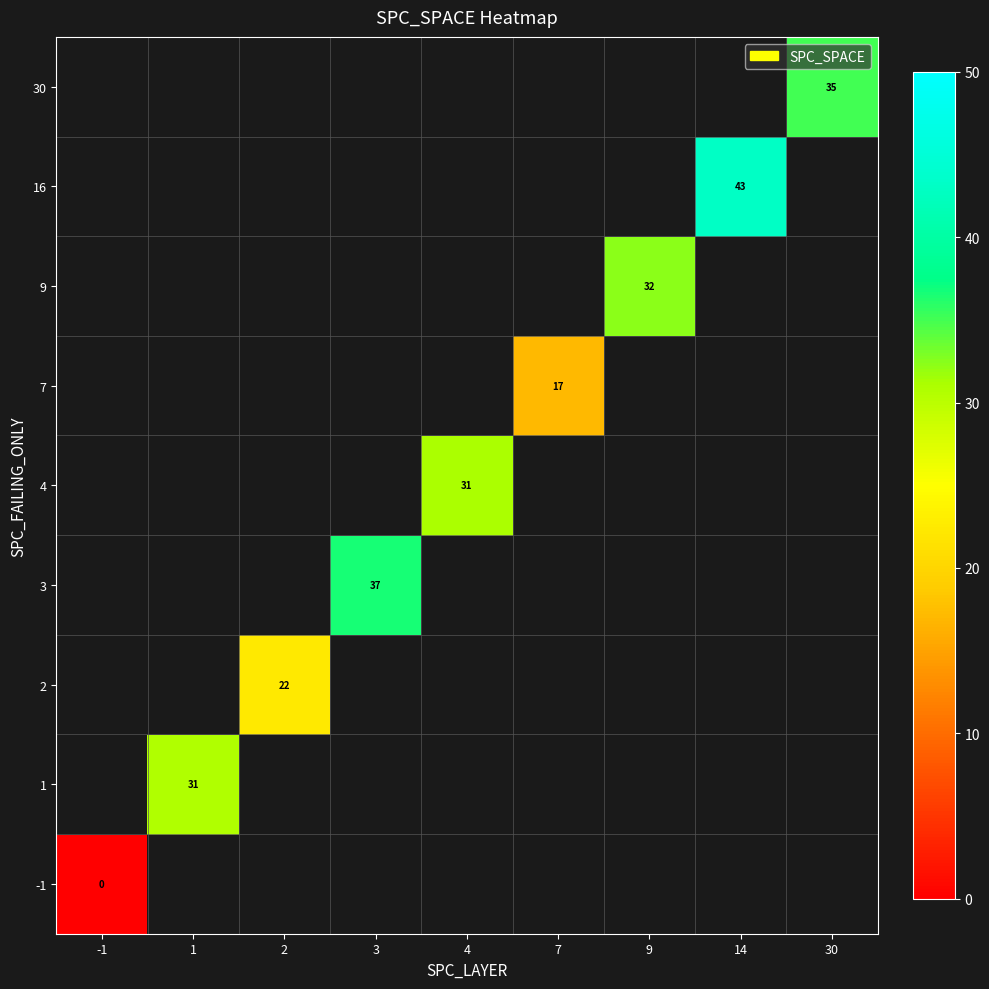

At how many categories does at least one series exceed 4?

8